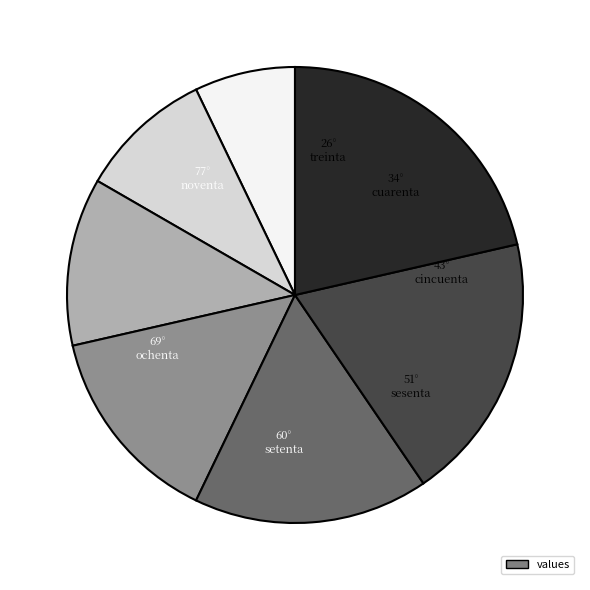

Is there a majority slice in this chart?

No